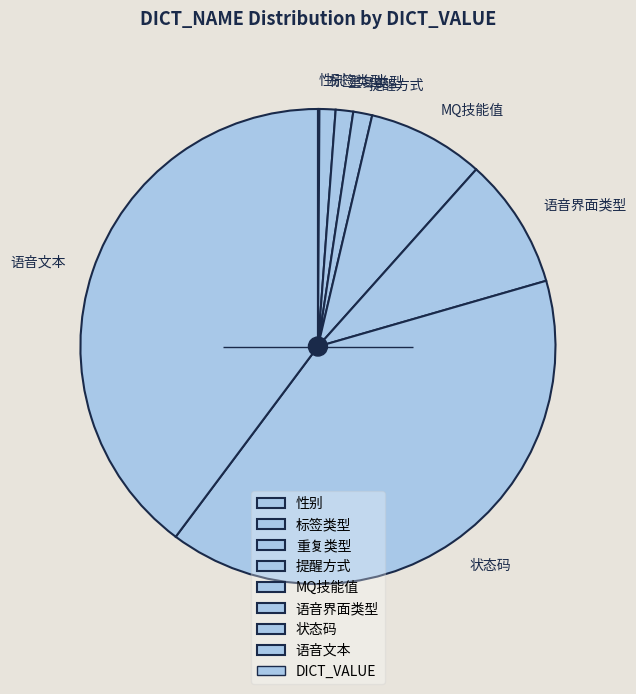

Does MQ技能值 account for over 50% of the chart?

No